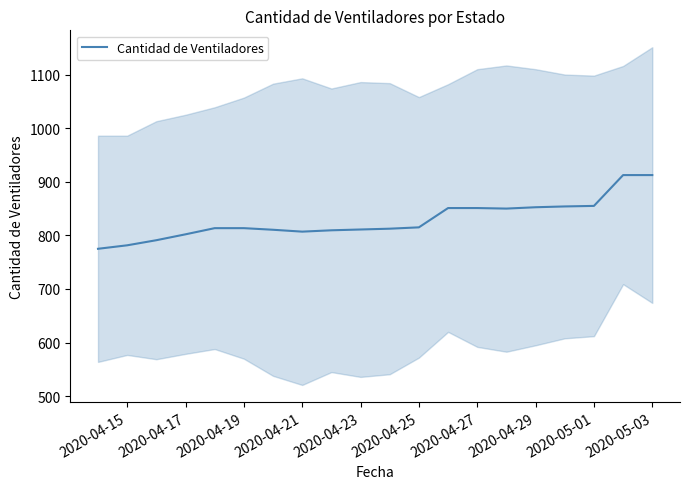

What is the maximum value shown in the chart?

912.5